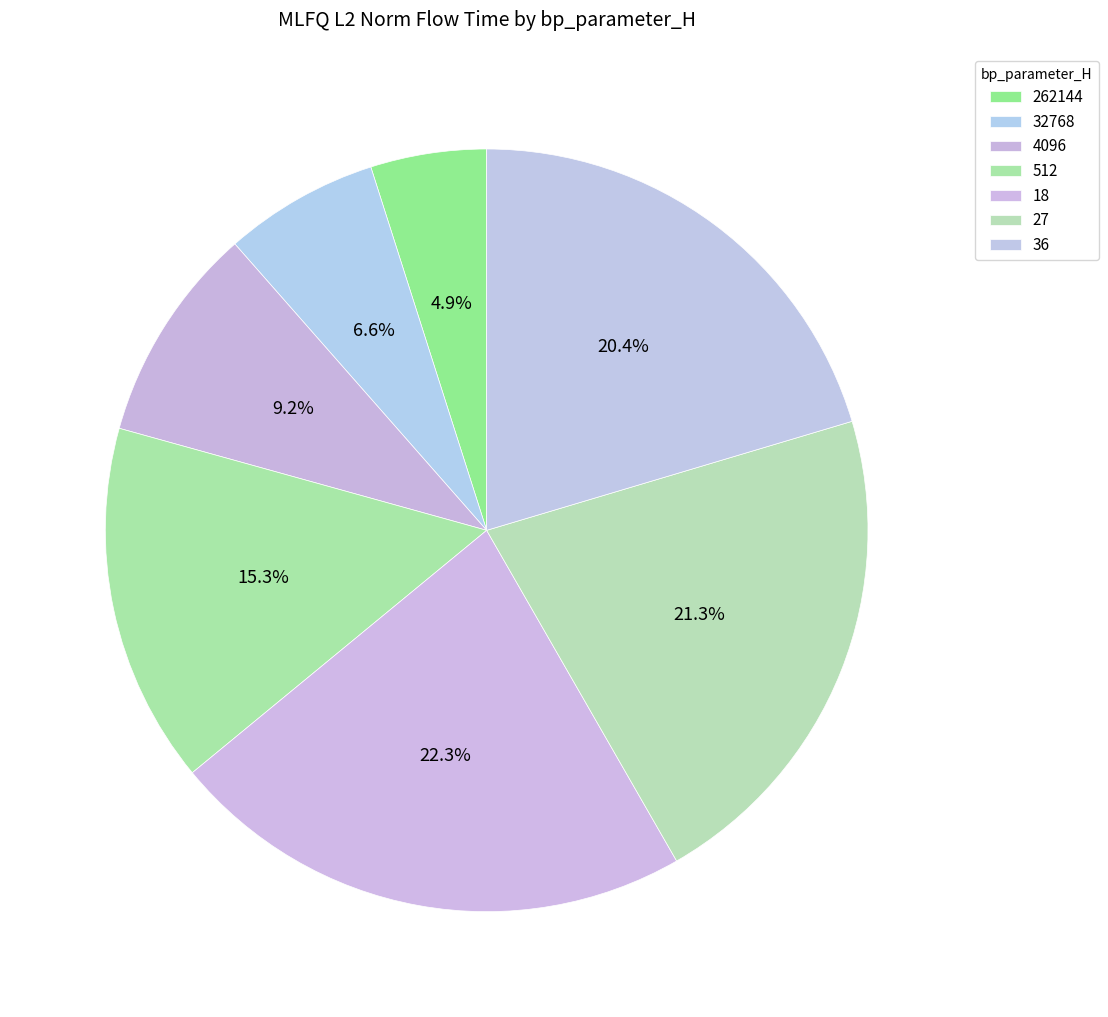

How many slices are in this pie chart?

7